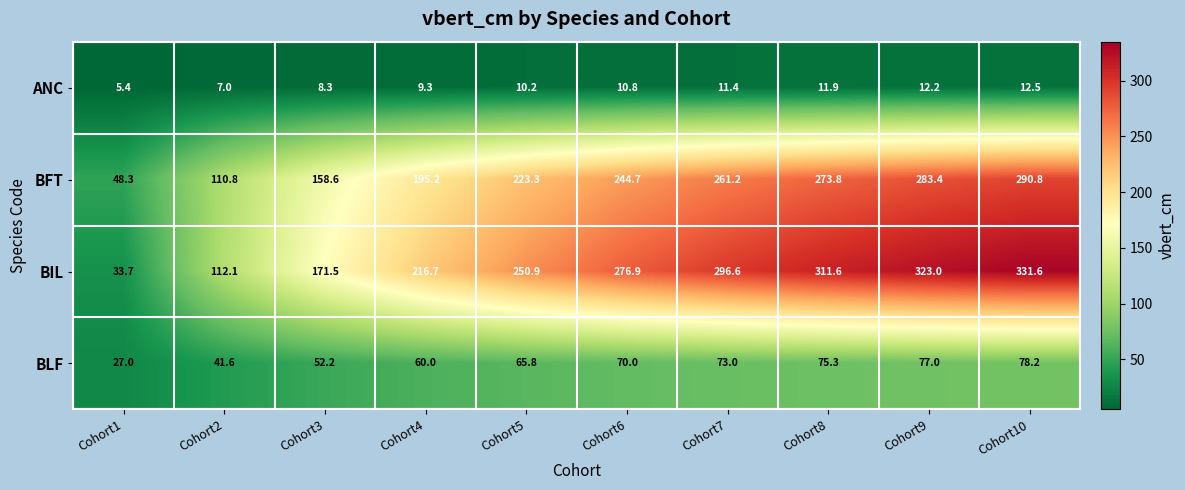

At which label is BLF closest to 52?

Cohort3